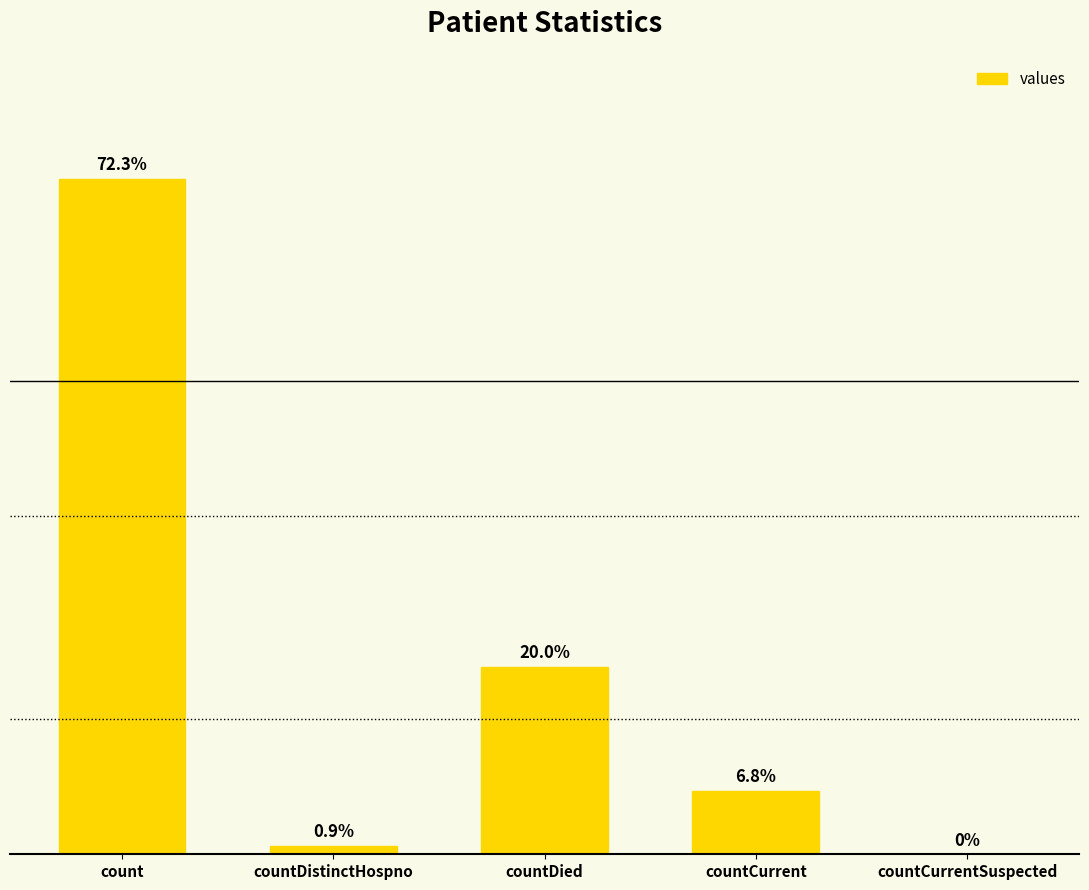

How many data points are less than 576?

2